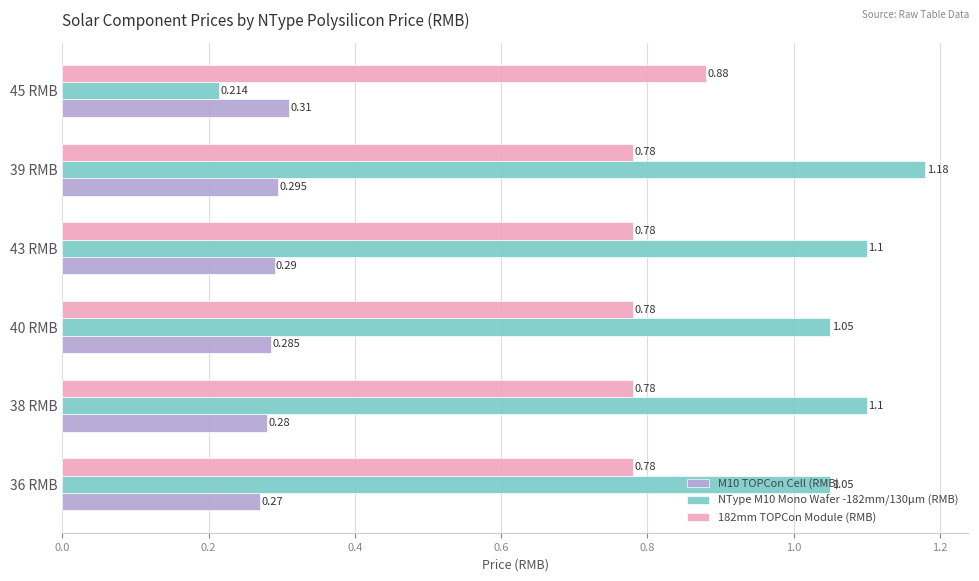

Is the value of M10 TOPCon Cell (RMB) at 39 RMB greater than the value of 182mm TOPCon Module (RMB) at 36 RMB?

No